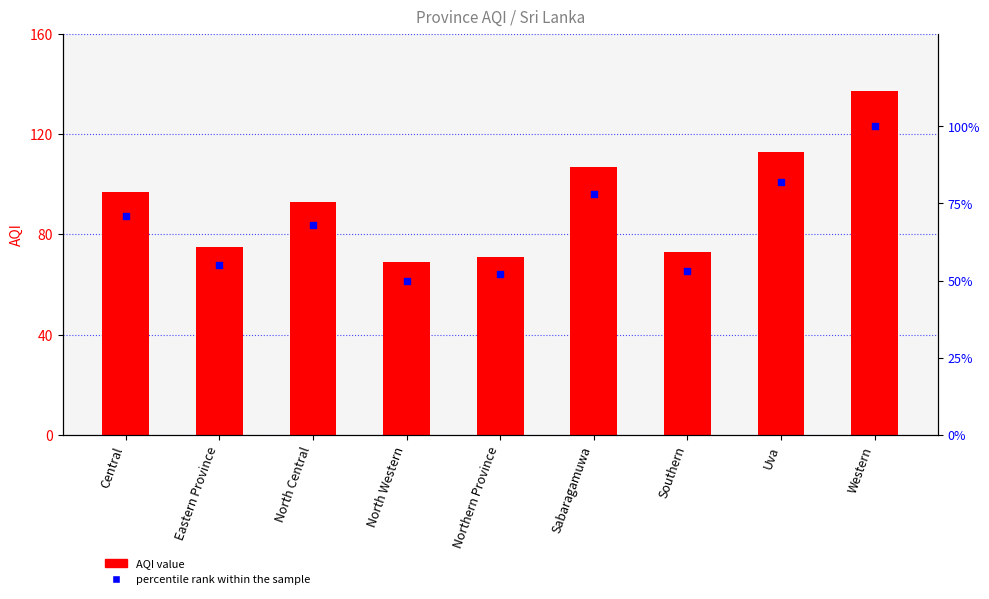

At which category is the sum across all series the highest?

Western